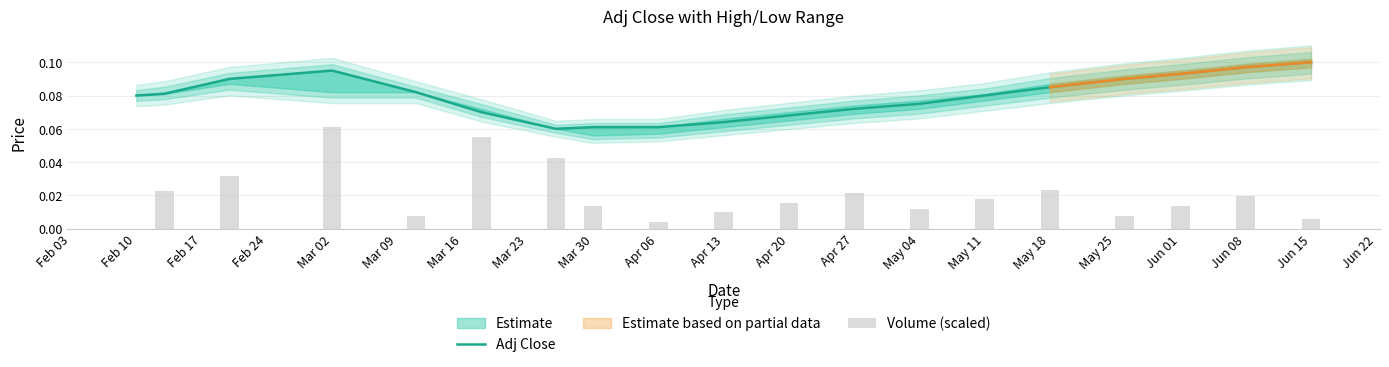

At how many categories does at least one series exceed 0?

19